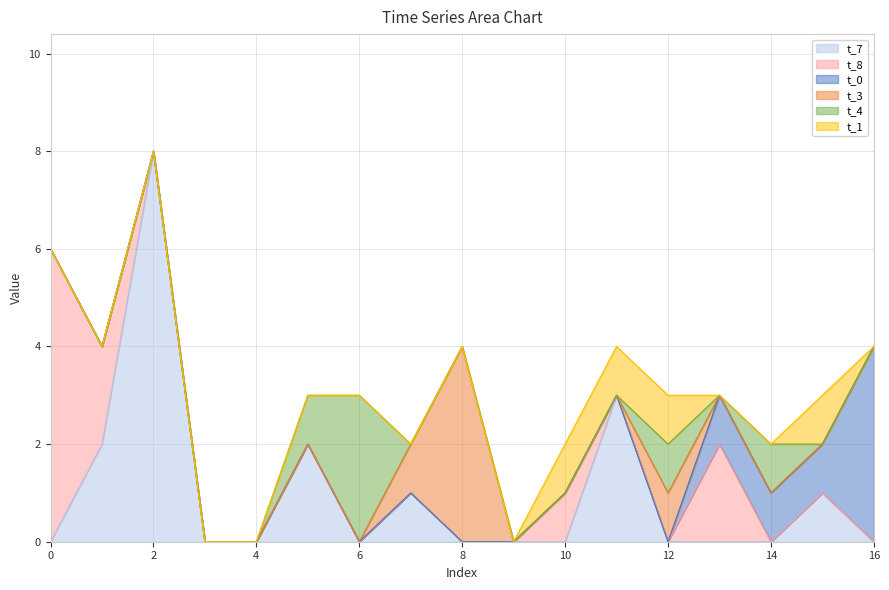

Which series ends up on top after the final intersection of t_4 and t_1?

t_1